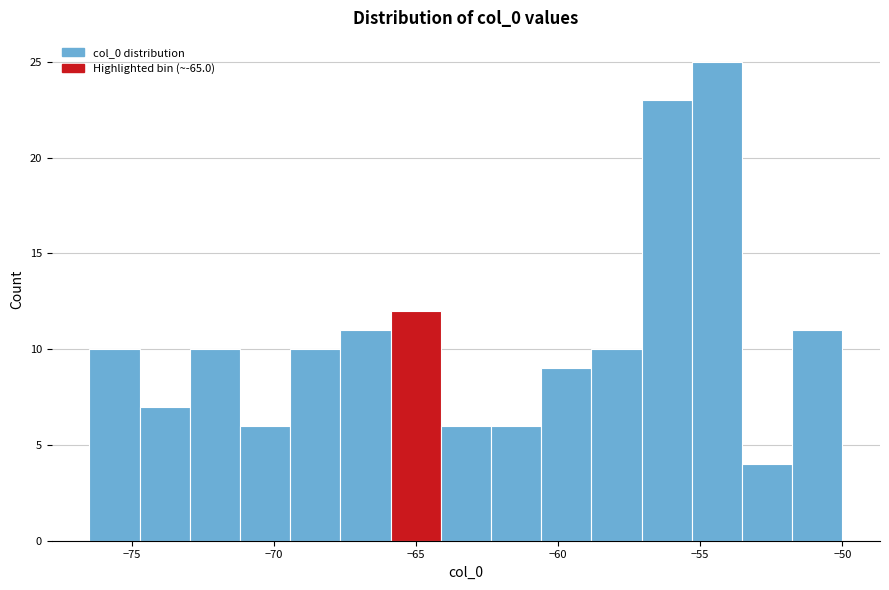

Read against the x-axis, roughly where is the centre of the tallest bar?

-54.5